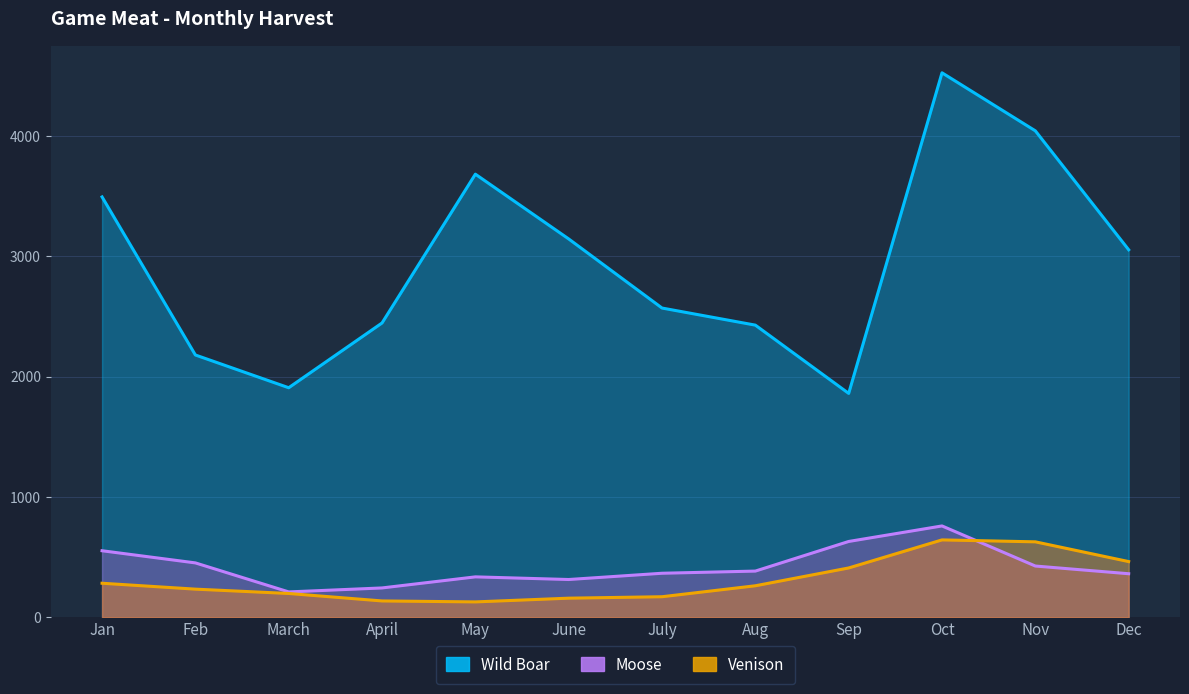

What is the difference between the maximum and minimum values in the Venison series?

515